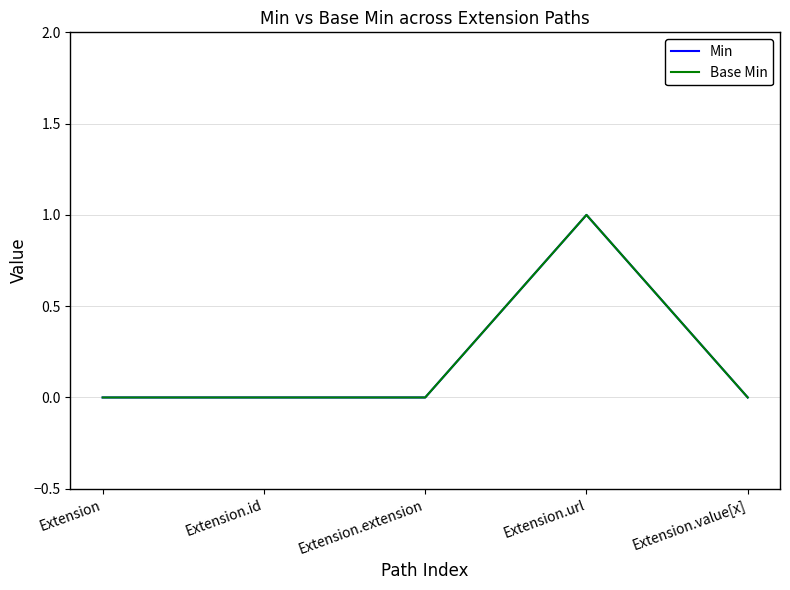

The Base Min series shows 0 at Extension.extension. True or false?

True